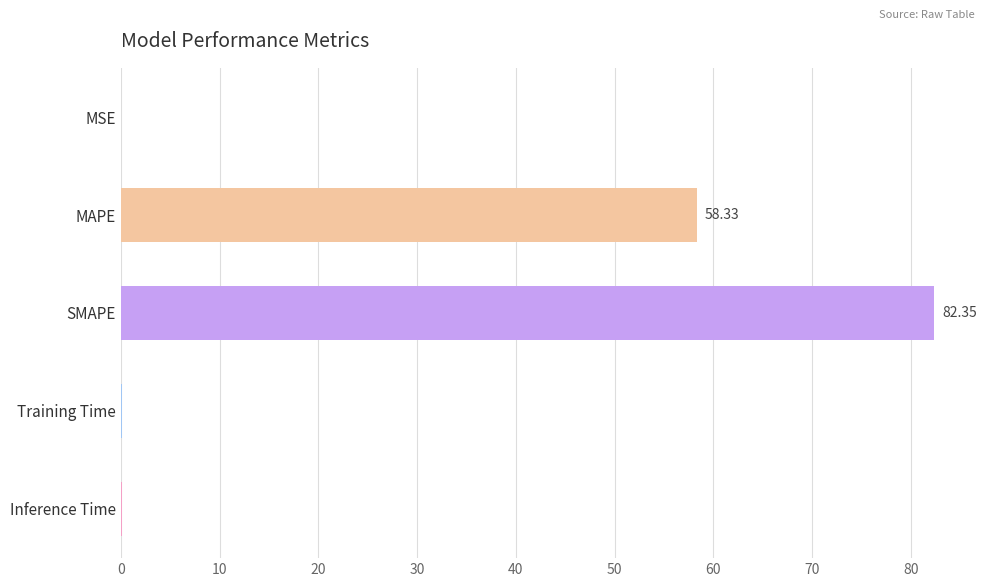

Which label corresponds to the largest value in the chart?

SMAPE